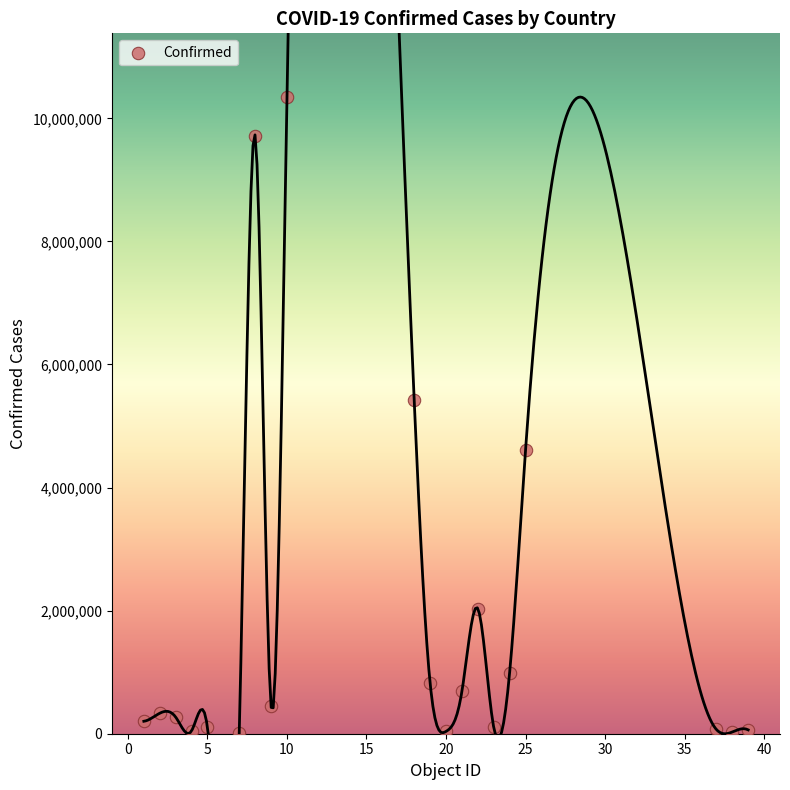

What is the range of Y values (max minus min)?

10337699